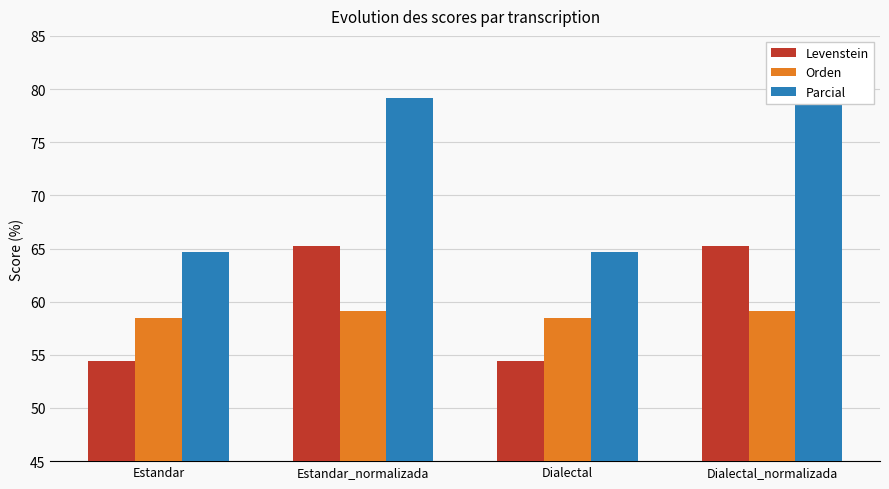

Which series has the widest spread of values?

Parcial